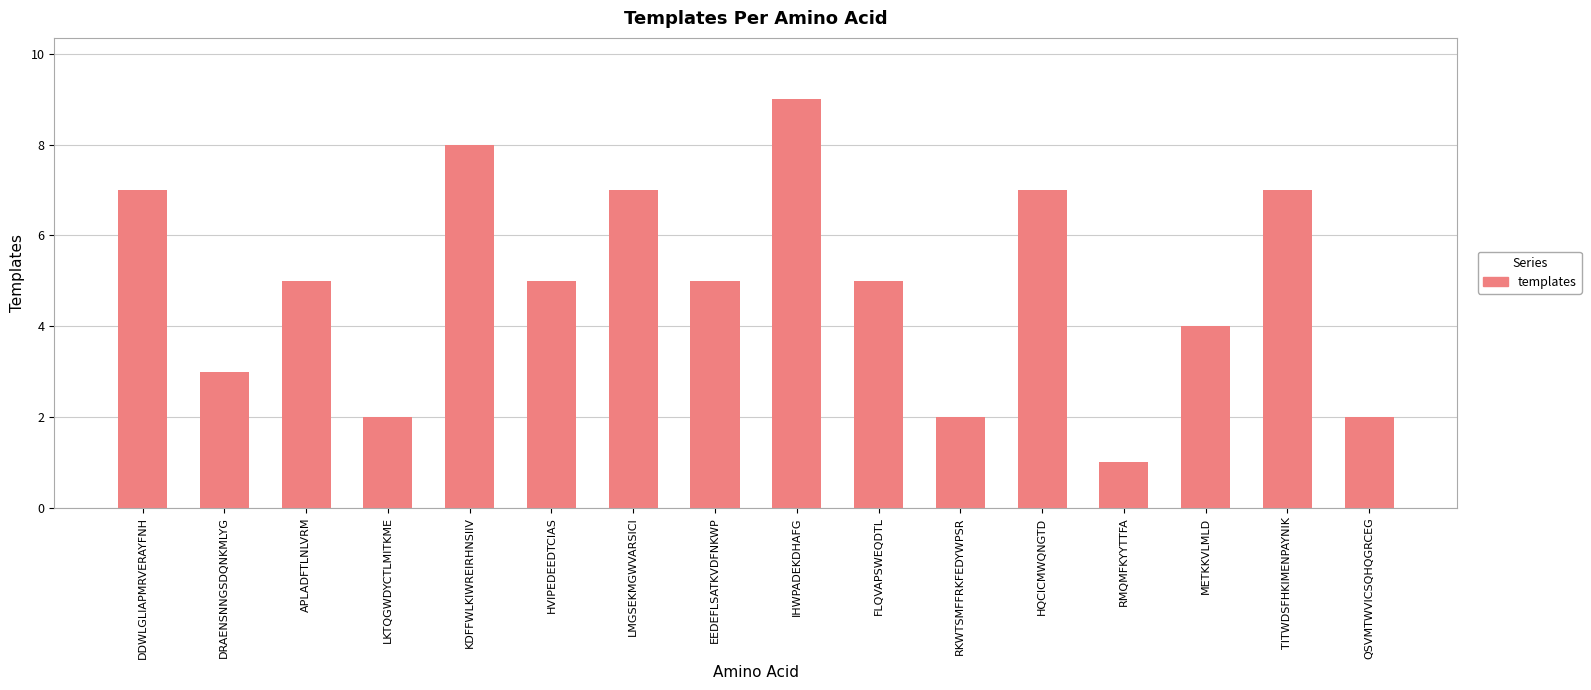

Approximately how many times larger is the value at DDWLGLIAPMRVERAYFNH compared to DRAENSNNGSDQNKMLYG?

2.3